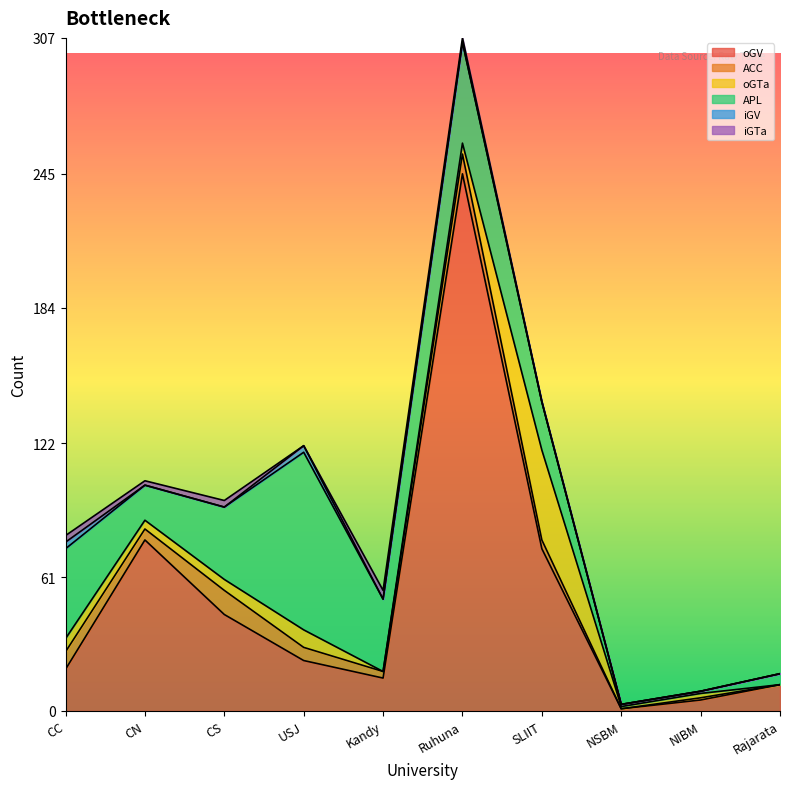

Does the chart display data point markers on the line(s)?

No